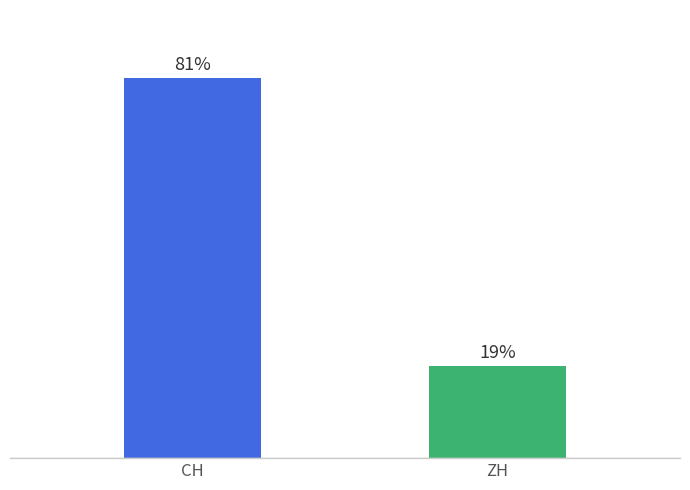

List the series in order of their overall mean, highest first.

CH, ZH